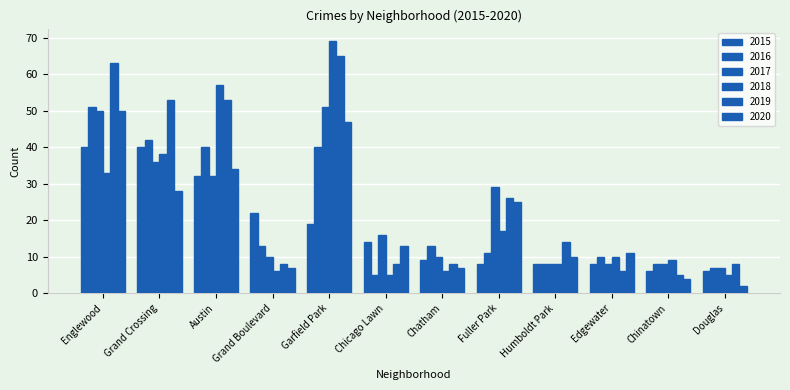

At which category is the sum across all series the highest?

Garfield Park